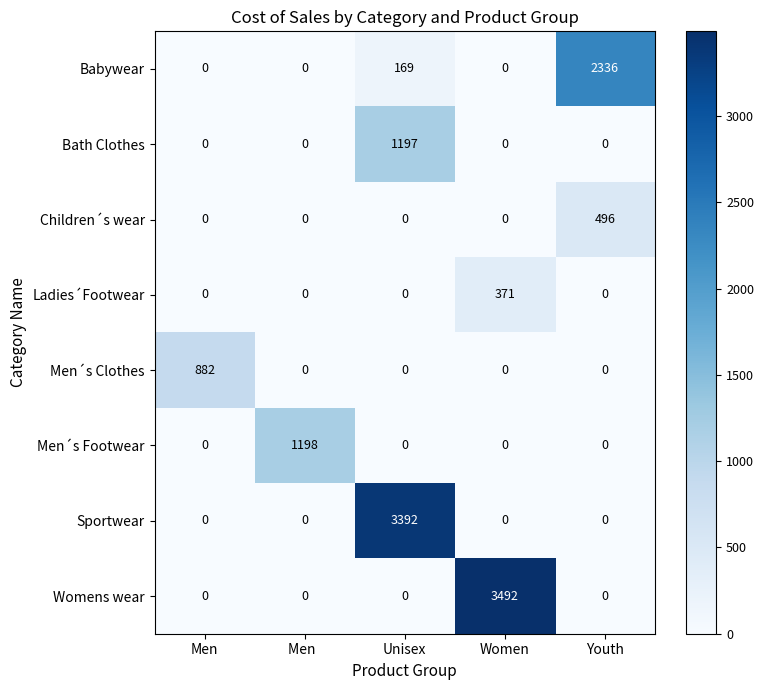

What is the approximate value of Men´s Footwear at Men  ?

1198